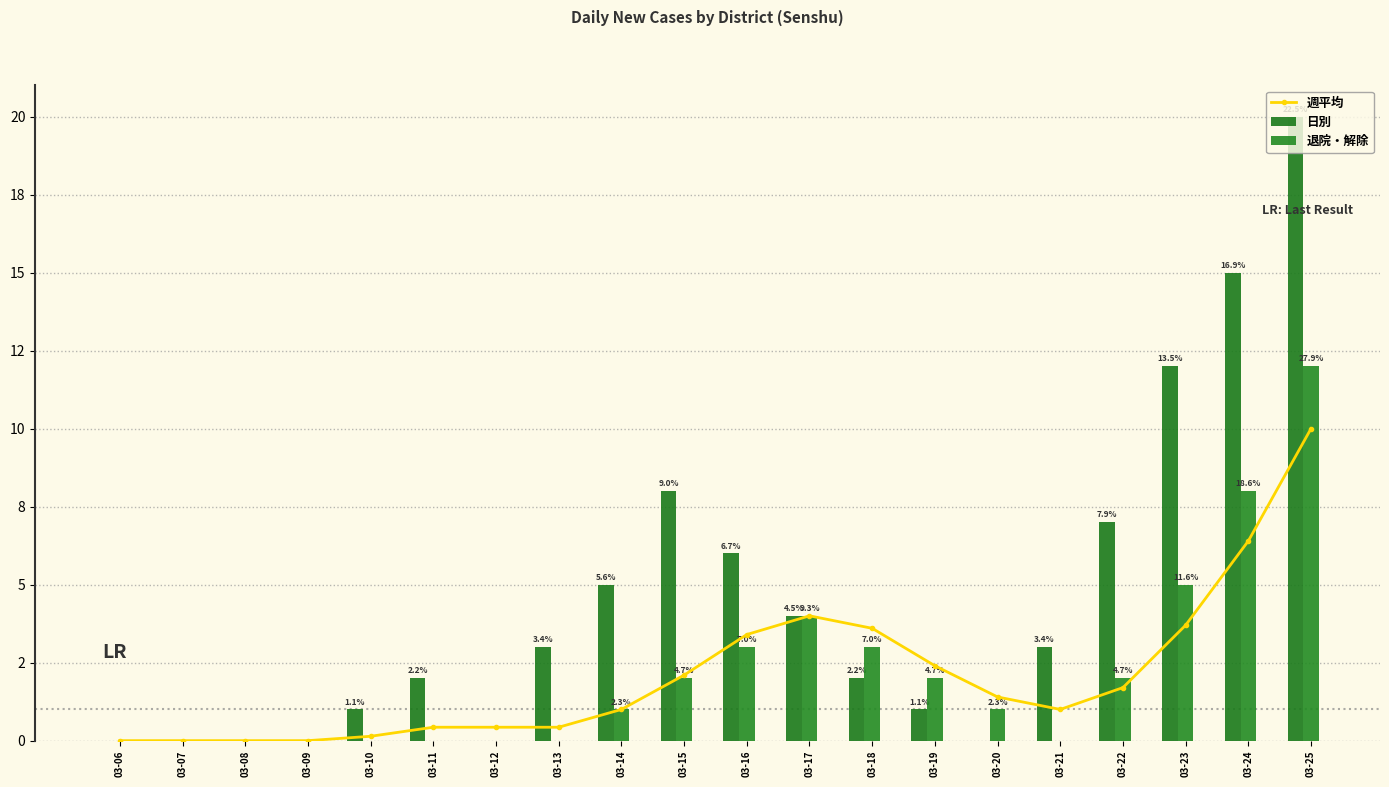

What is the value of the 週平均 bar at the 11th from the left?

3.4